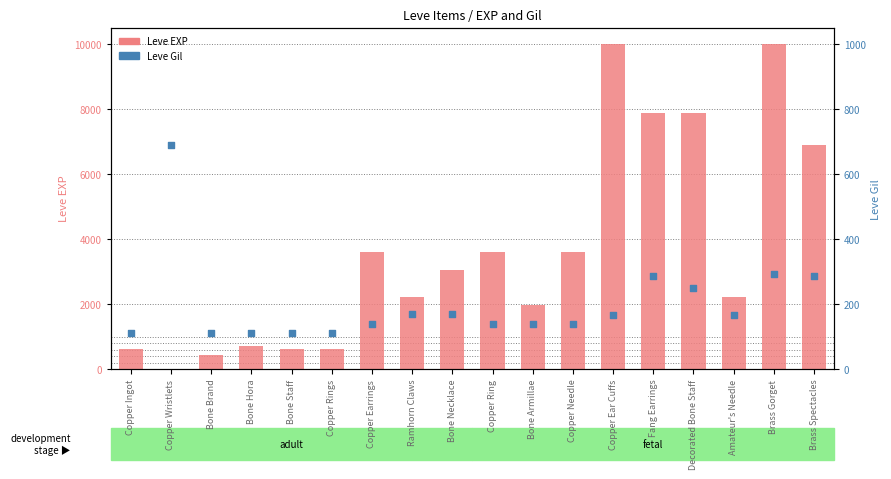

What are all the series names shown in the legend?

Leve EXP, Leve Gil